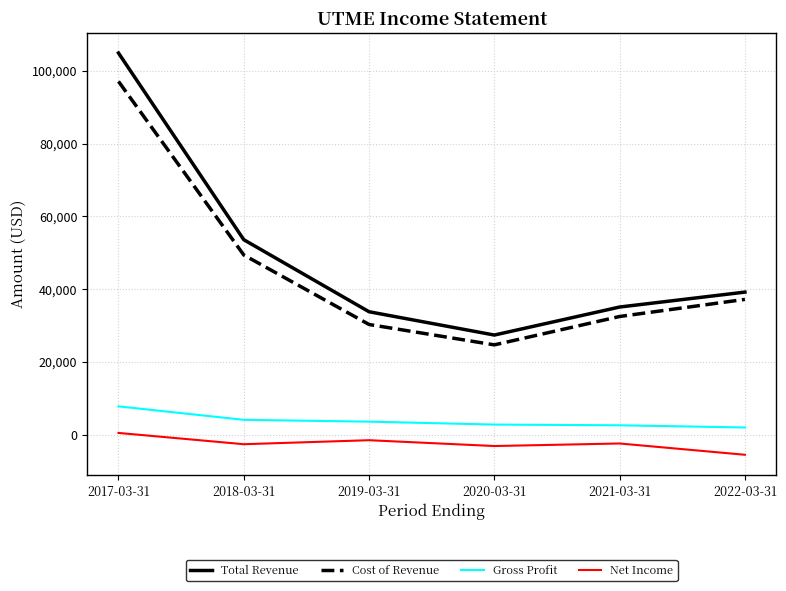

Where is the first local minimum for Cost of Revenue?

2020-03-31